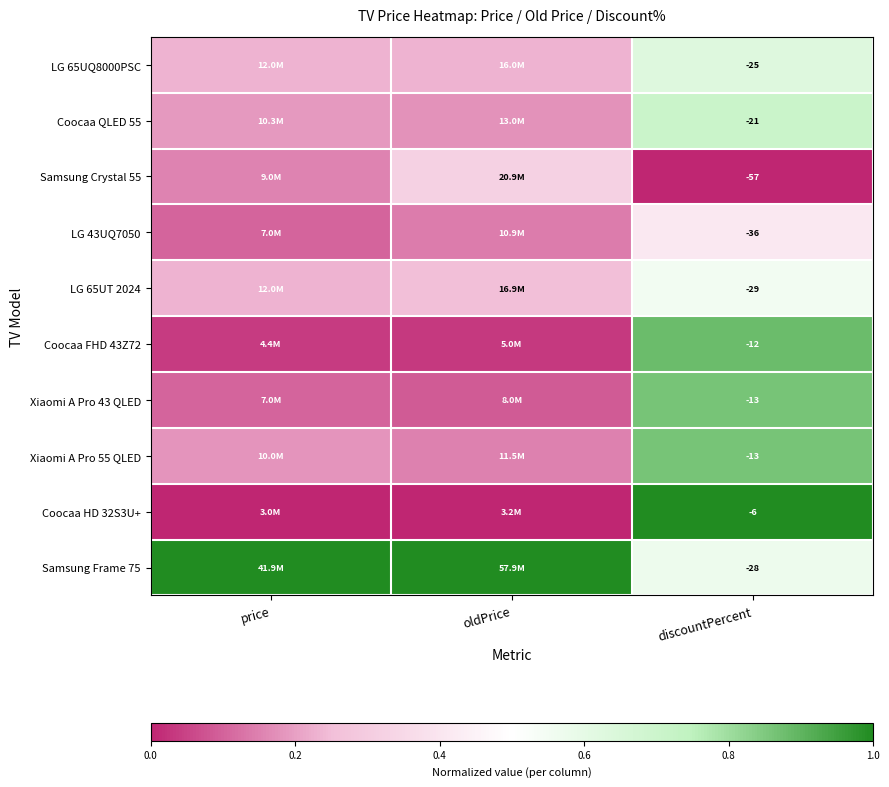

Is it true that Xiaomi A Pro 55 QLED equals 0.2 at oldPrice?

True